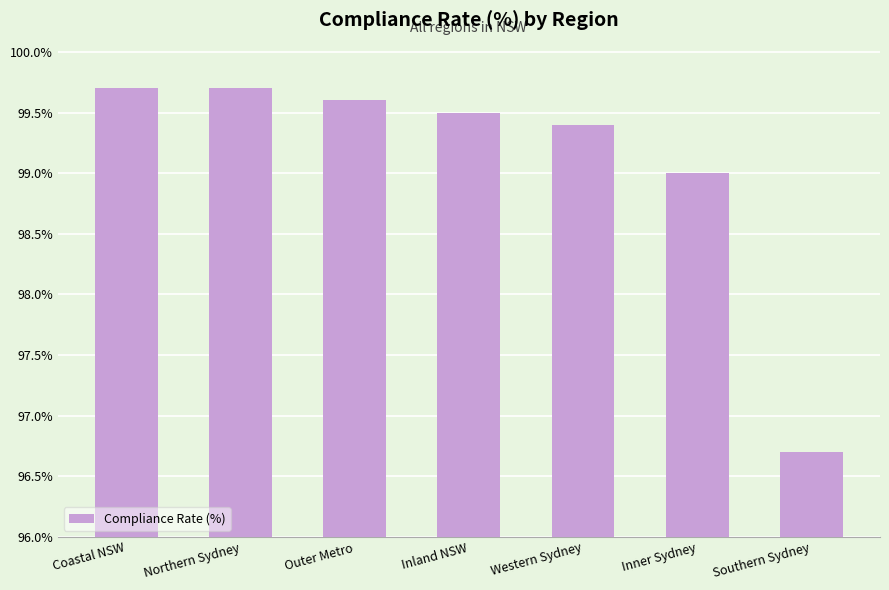

At which label is the value closest to 98?

Inner Sydney